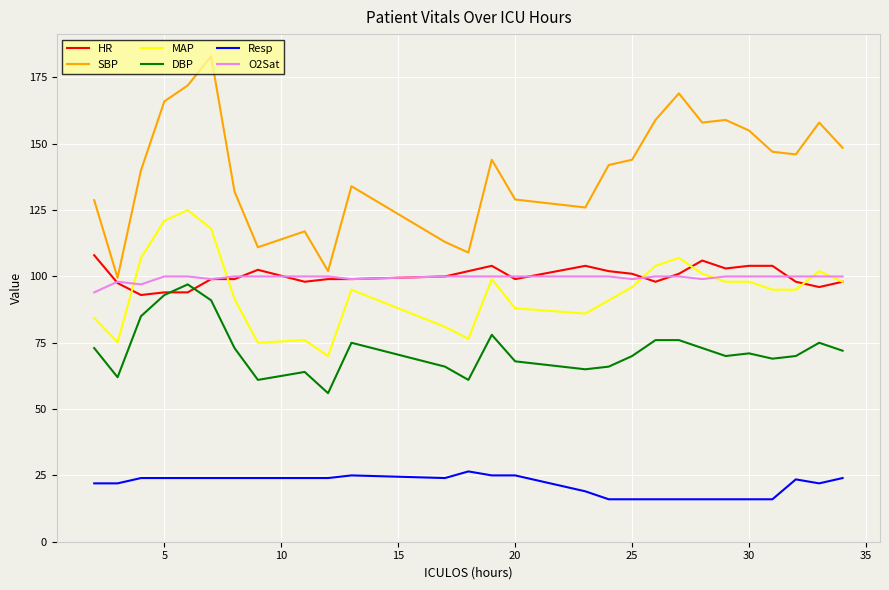

At how many categories does at least one series exceed 69?

27